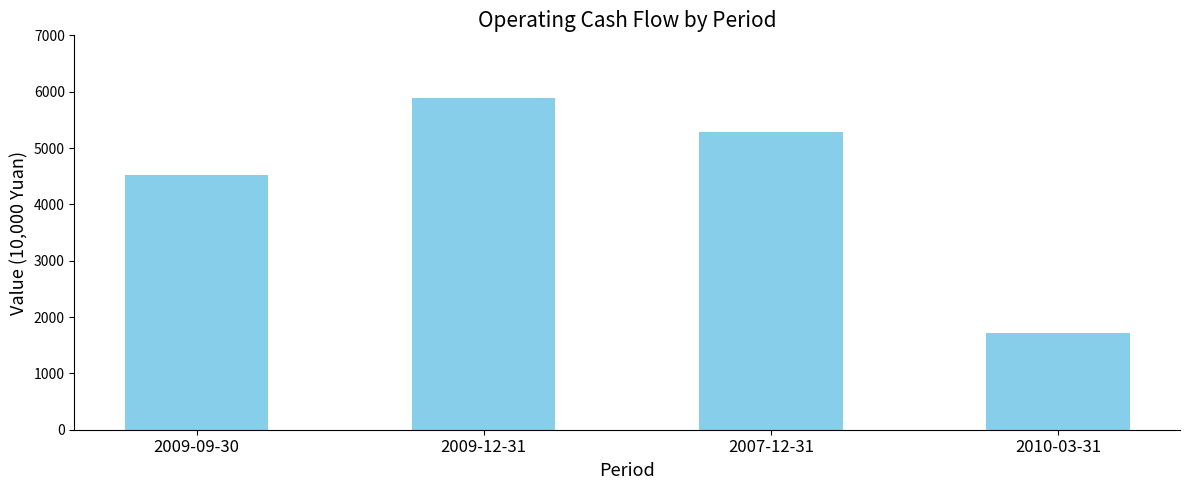

Reading right to left, extract all data points from this chart.

1711	5290	5892	4520